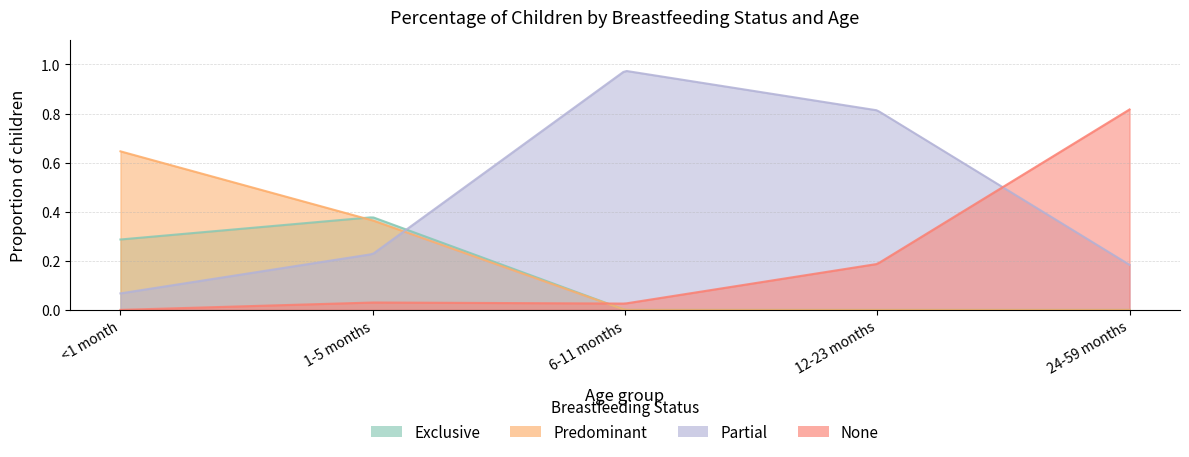

How many values in Exclusive are above zero?

2